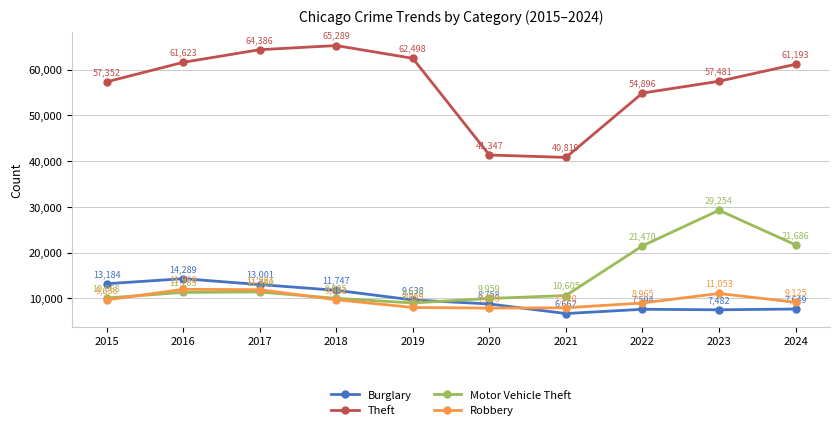

Rank the series at 2020 from lowest to highest value.

Robbery, Burglary, Motor Vehicle Theft, Theft